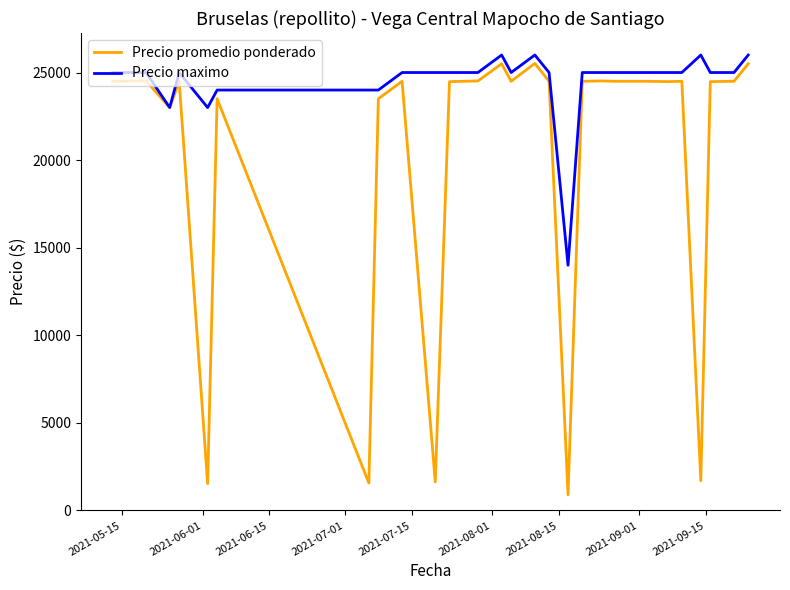

Rank the series by their average value, from lowest to highest.

Precio promedio ponderado, Precio maximo